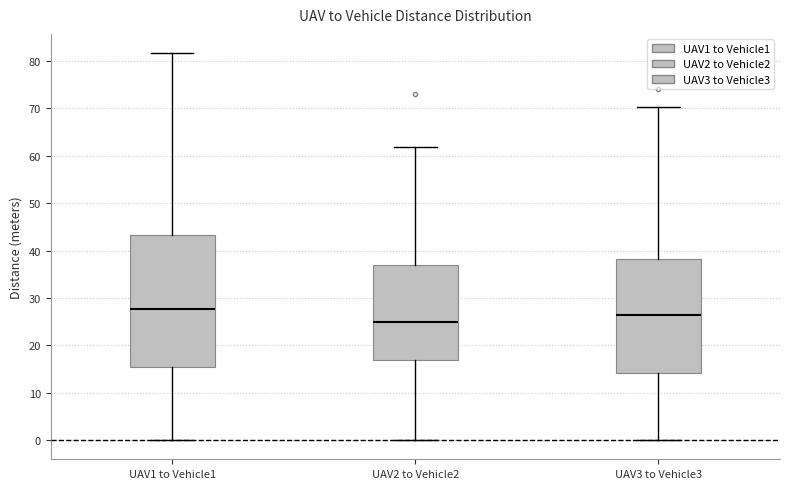

Reading left to right, transcribe this box plot: for each box, give where its median line is, the range the box spans, and where its two whiskers end, as read against the y-axis. The values are not printed on the chart, so give them approximately, as read against the axis.

UAV1 to Vehicle1: median 28, box 15 to 43, whiskers 0 to 82
UAV2 to Vehicle2: median 25, box 17 to 37, whiskers 0 to 62
UAV3 to Vehicle3: median 26, box 14 to 38, whiskers 0 to 70